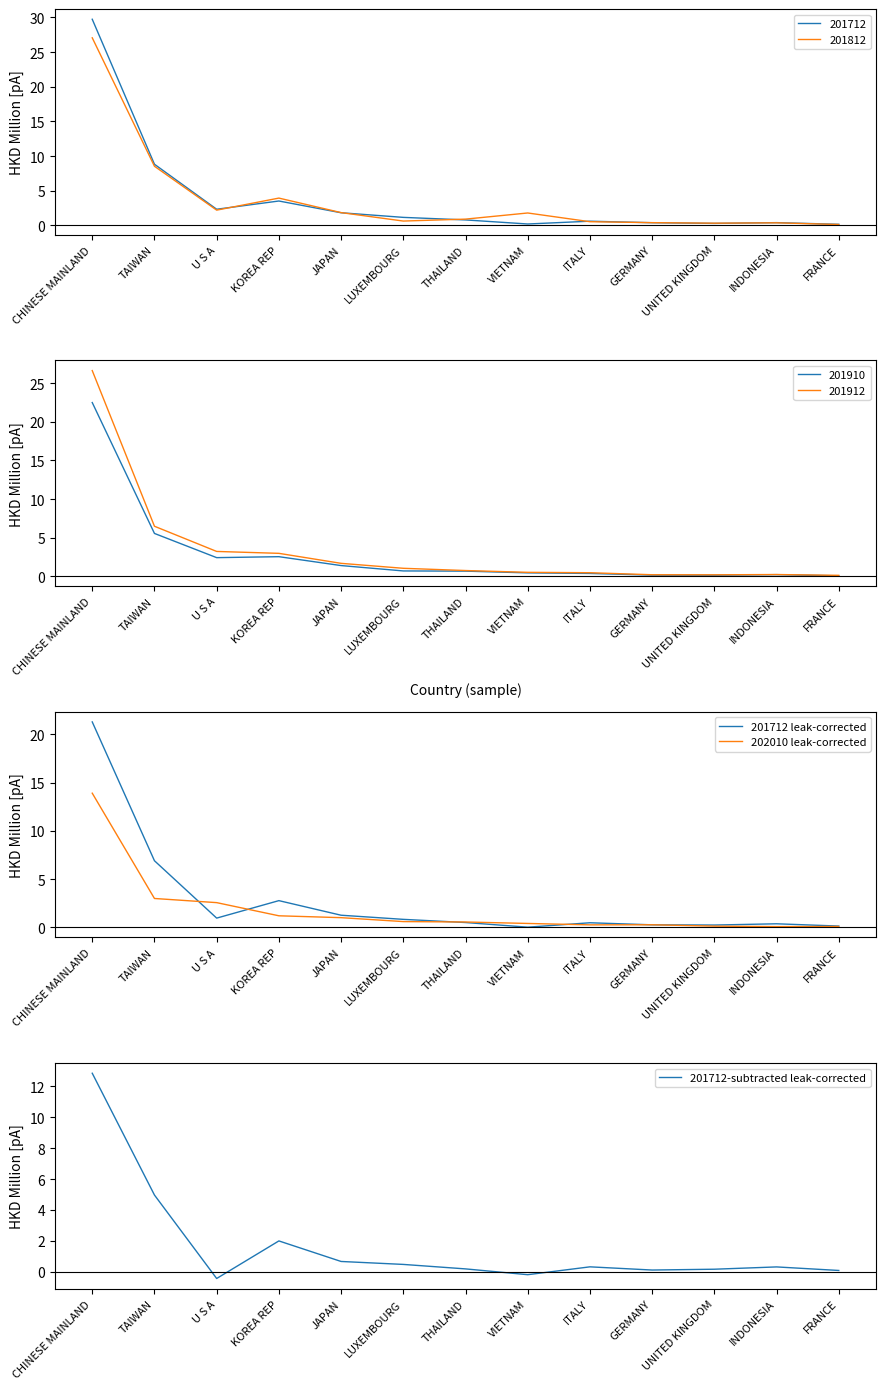

How many lines are shown in the chart?

3